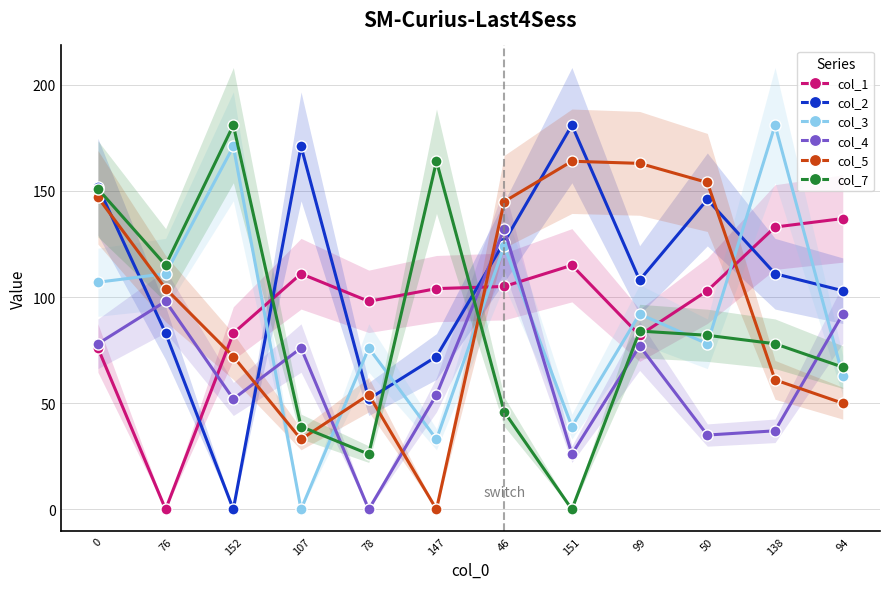

What is the spread (max minus min) of values at 50?

119